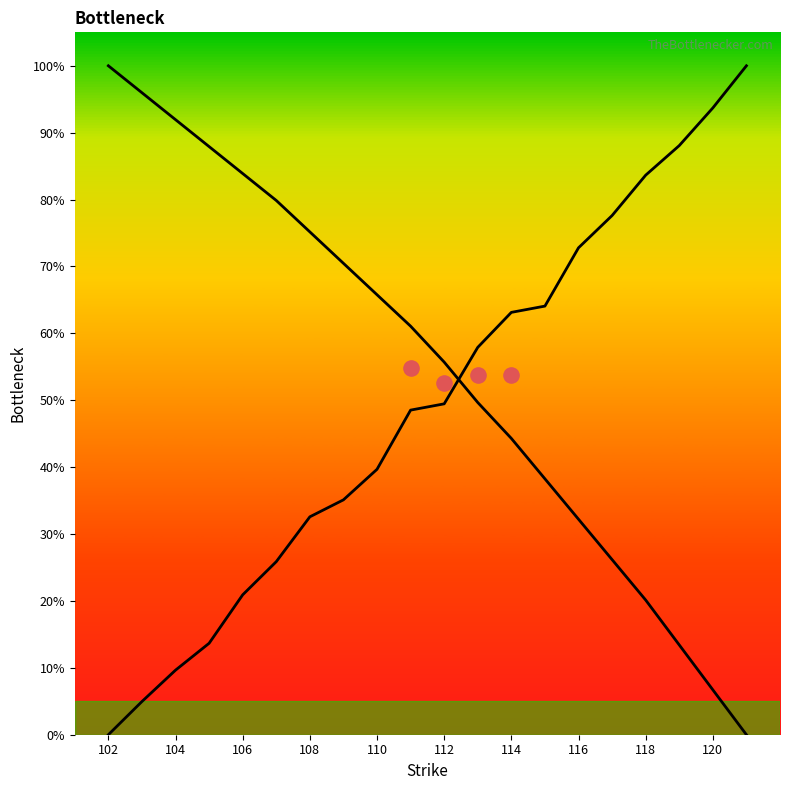

Is the value of delta at 103 greater than the value of theo at 121?

No